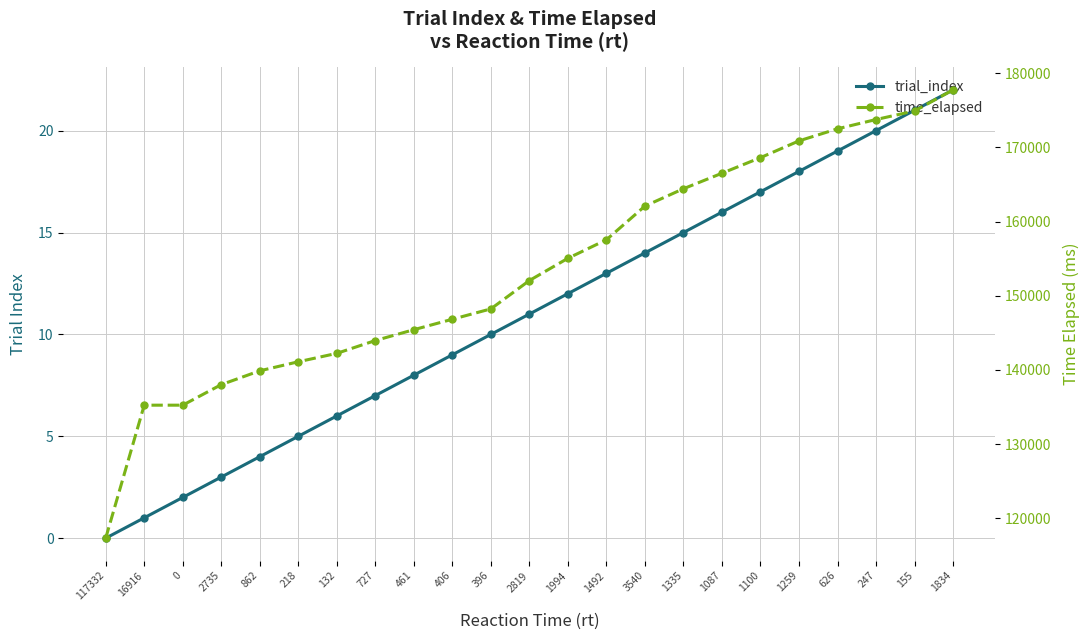

True or false: time_elapsed has more than 0 interior local peaks.

False